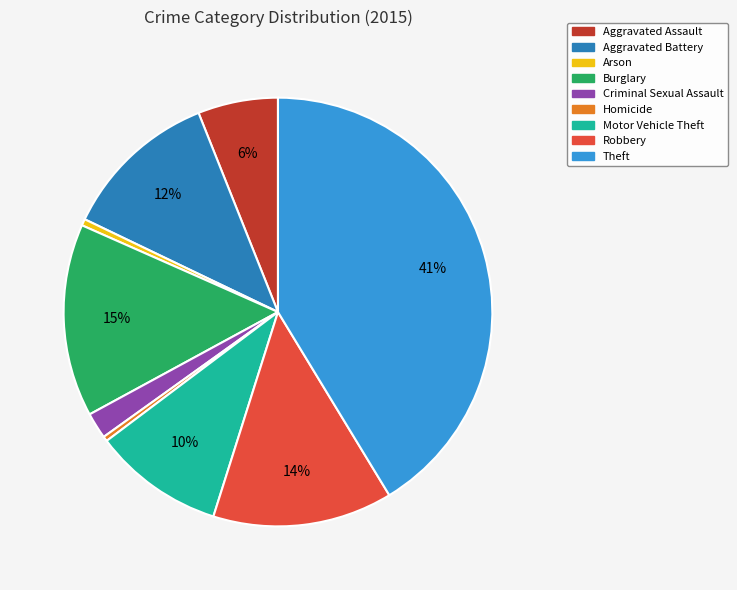

What is the largest slice in the pie chart?

Theft